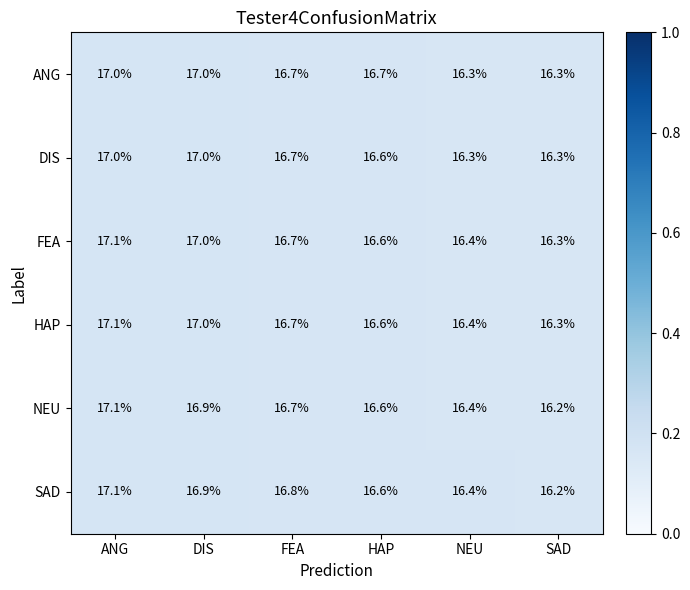

At which category is the sum across all series the highest?

ANG